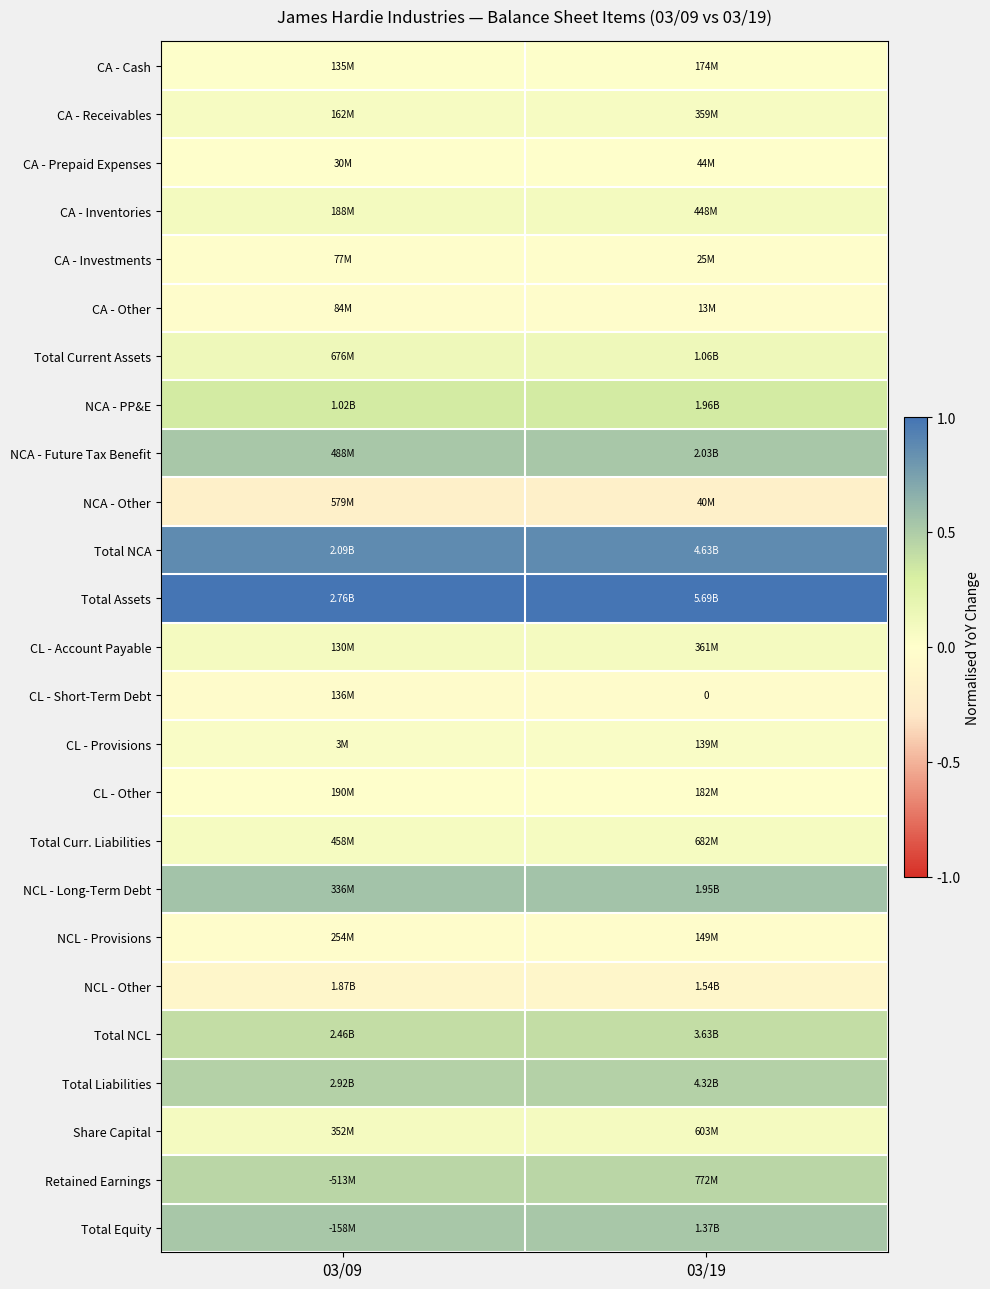

What is the minimum value shown in the chart?

-0.2